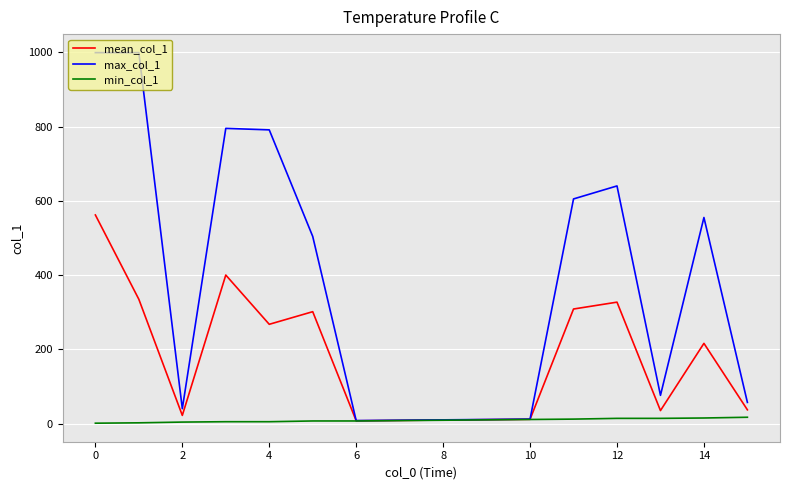

Rank the series by their maximum value, from lowest to highest.

min_col_1, mean_col_1, max_col_1